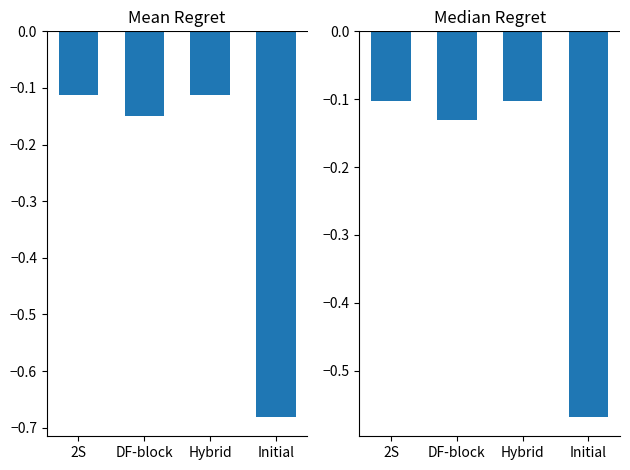

Reading left to right, transcribe all the data shown in this chart.

Mean Regret: -0.1	-0.1	-0.1	-0.7
Median Regret: -0.1	-0.1	-0.1	-0.6